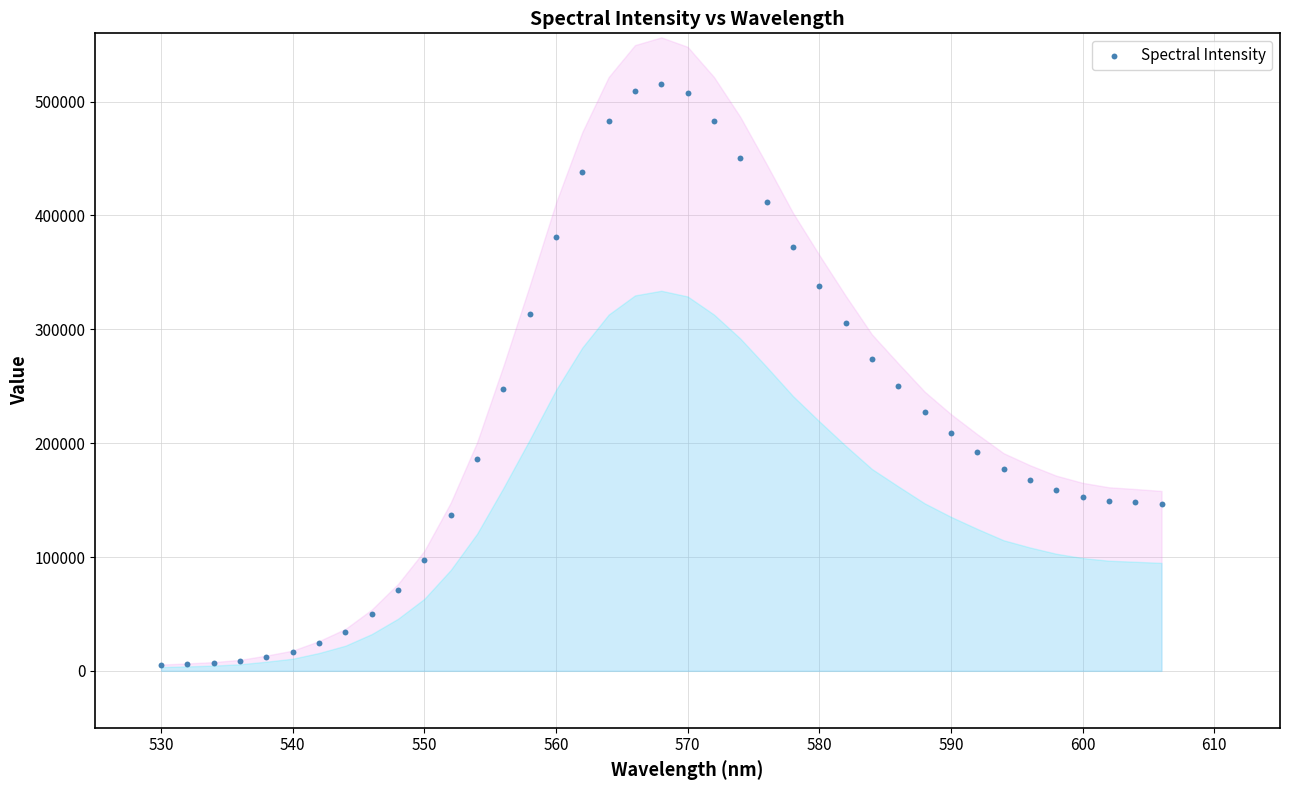

What is the range of Y values (max minus min)?

510110.4